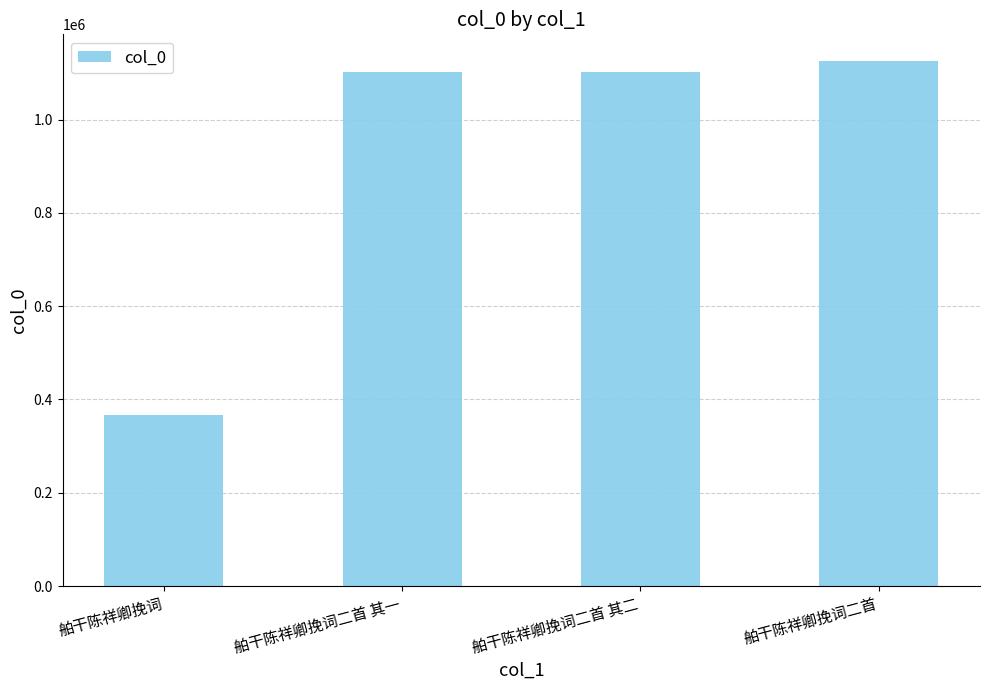

What is the average value?

924266